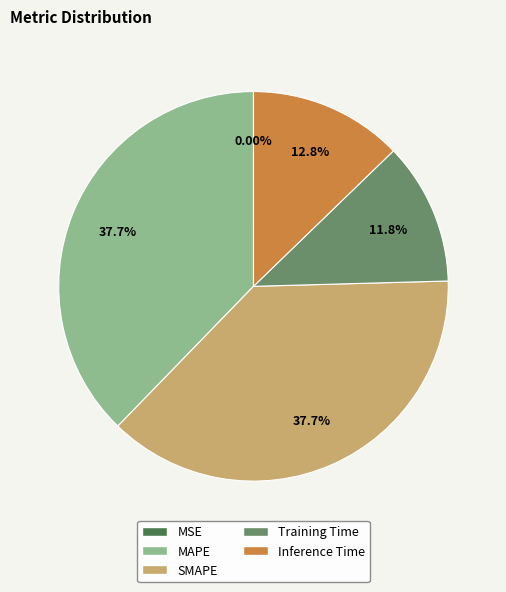

Which has a higher value, MAPE or Inference Time?

MAPE